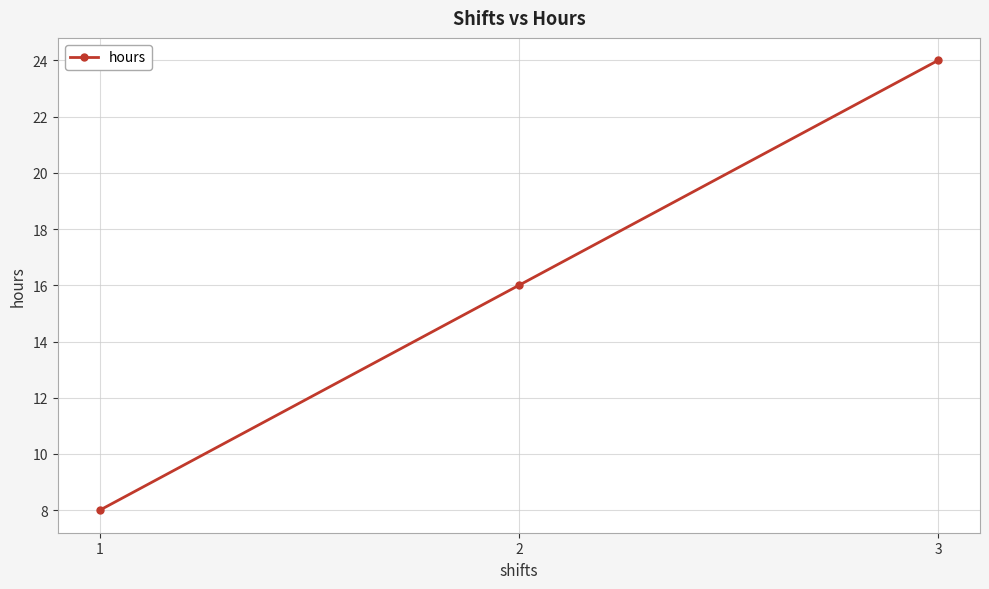

What is the change in value from 2 to 3?

+8